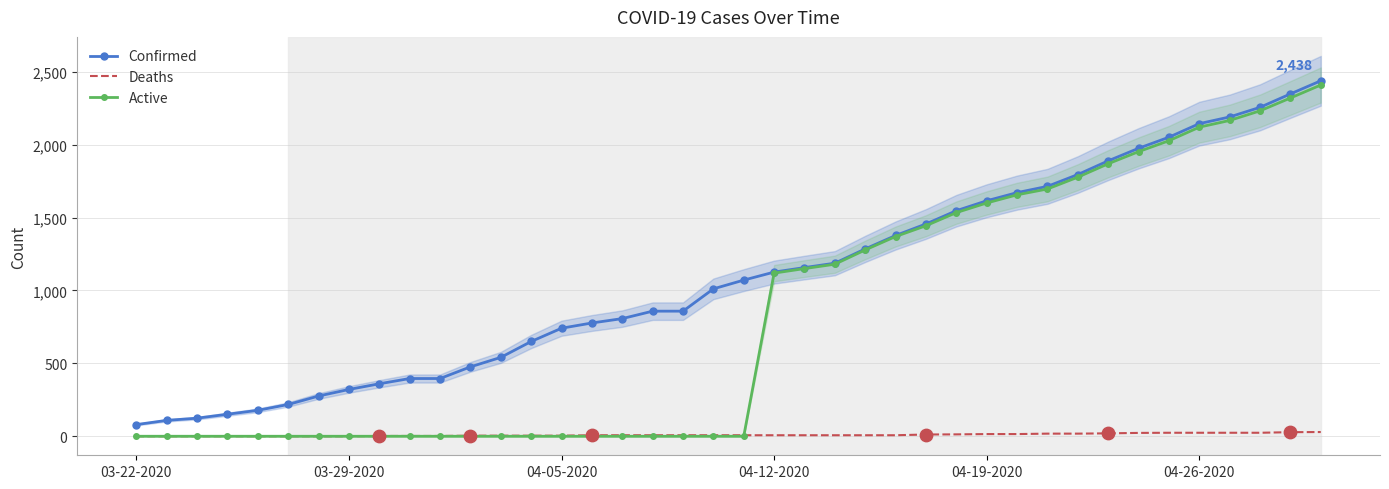

True or false: Confirmed and Deaths cross at least once.

False